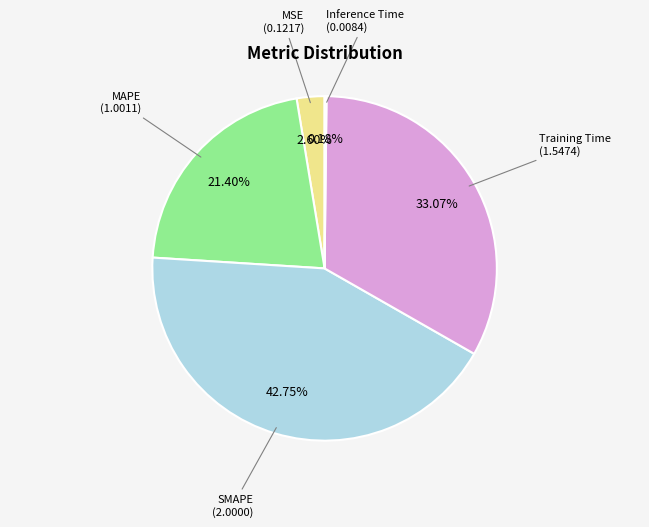

Between MSE and MAPE, which is larger?

MAPE